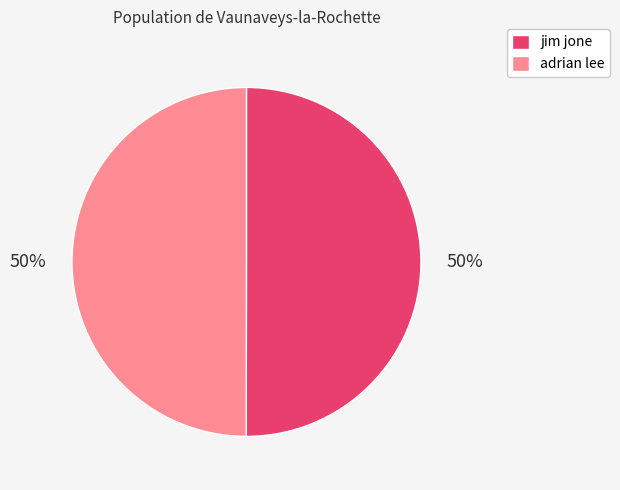

To the nearest percent, what is the average slice percentage?

50%